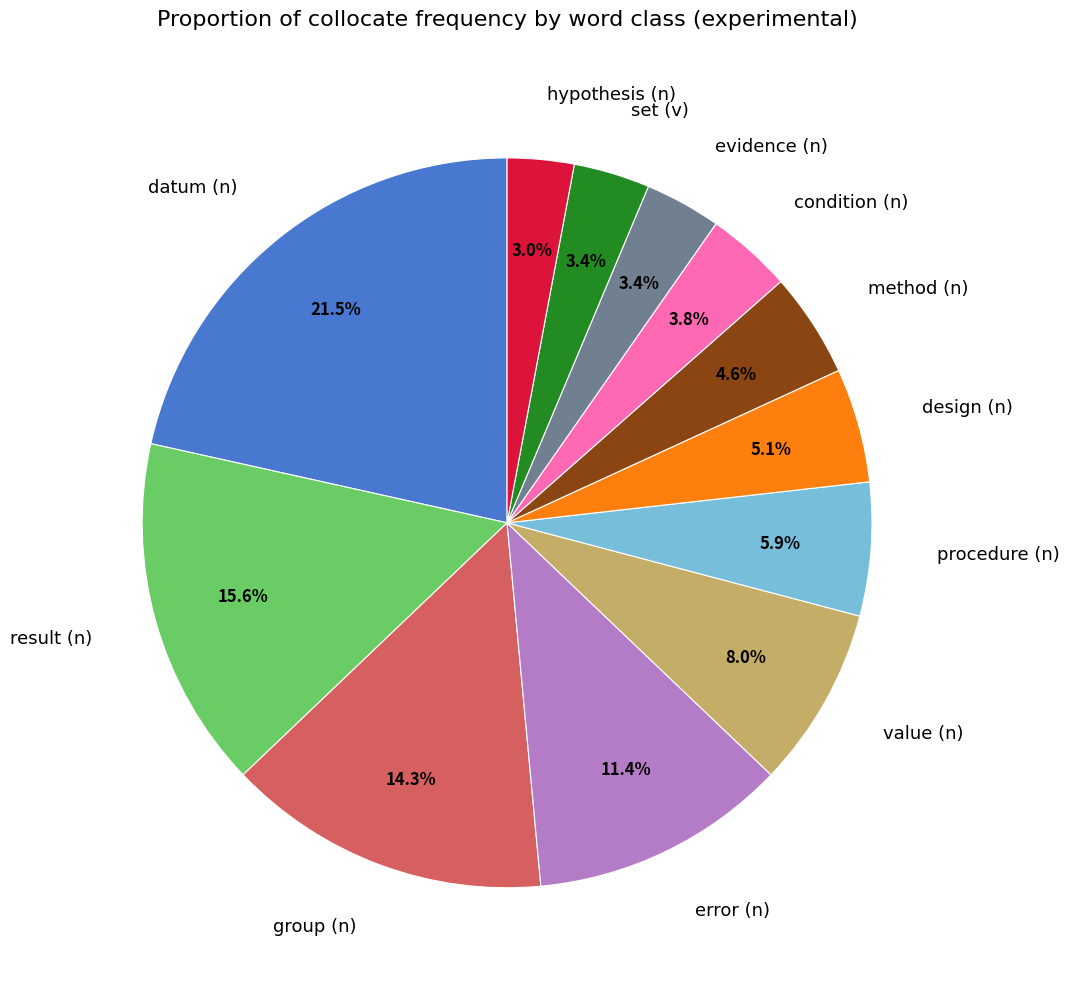

To the nearest percent, what portion does method (n) represent?

5%